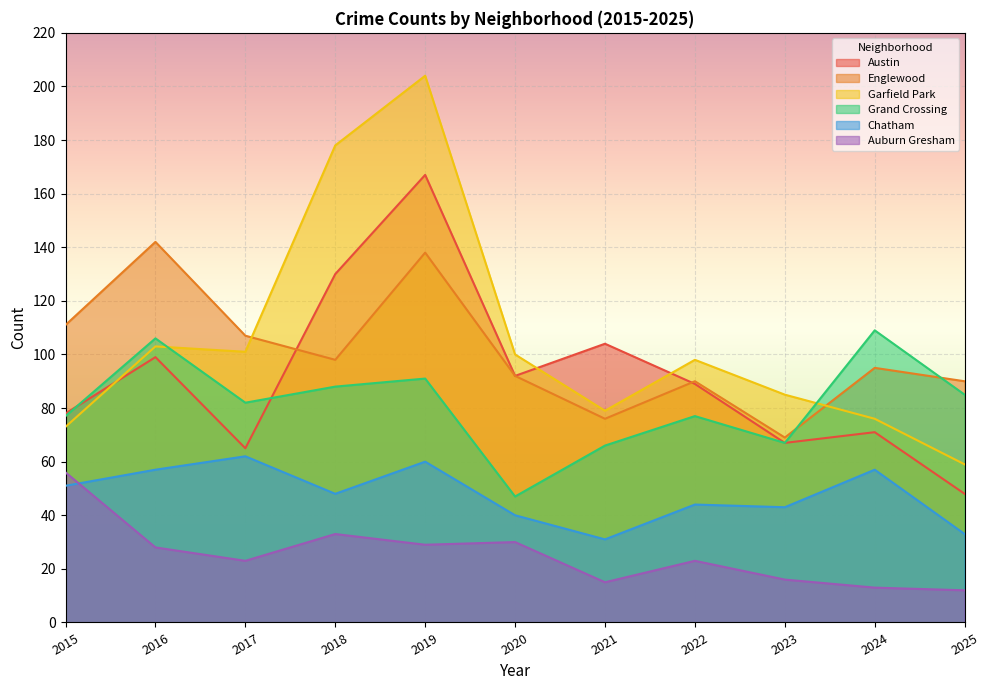

What is the approximate value of Englewood at 2021, to the nearest 5?

75